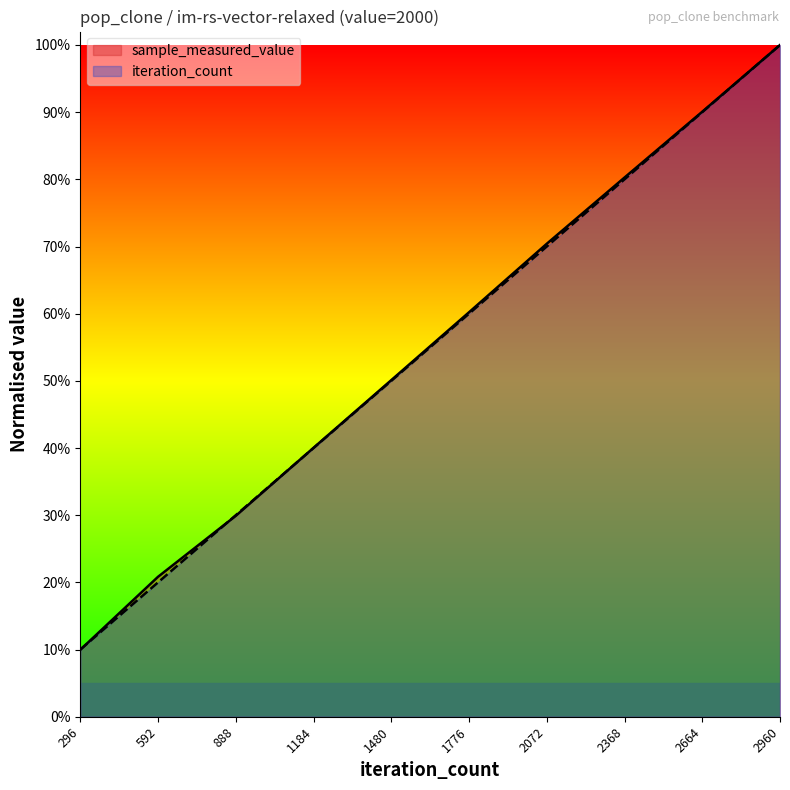

At 592, list the series in order from largest to smallest.

sample_measured_value, iteration_count